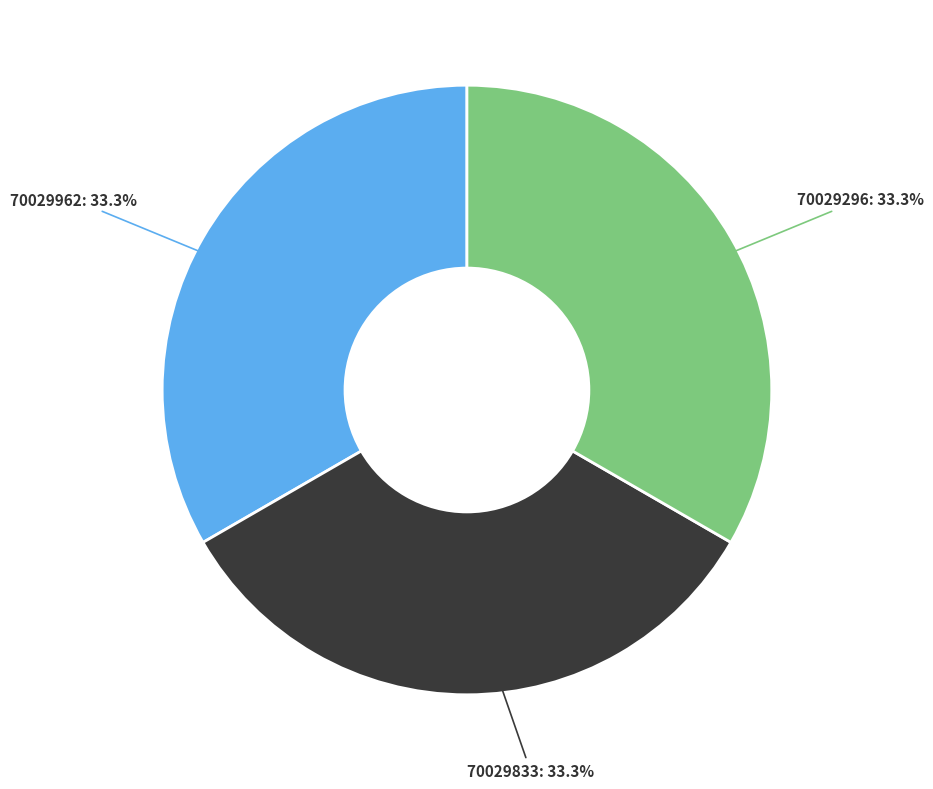

To the nearest percent, what is the average slice percentage?

33%